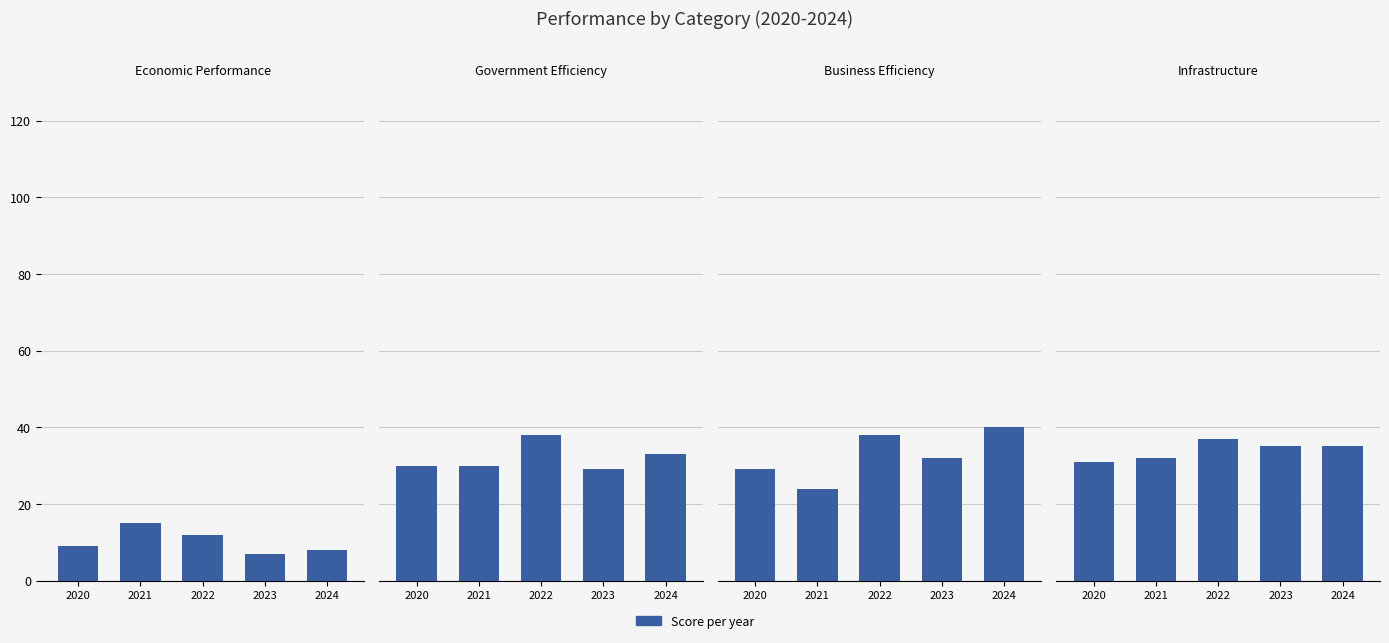

The value of Business Efficiency at 2021 is 37. True or false?

False